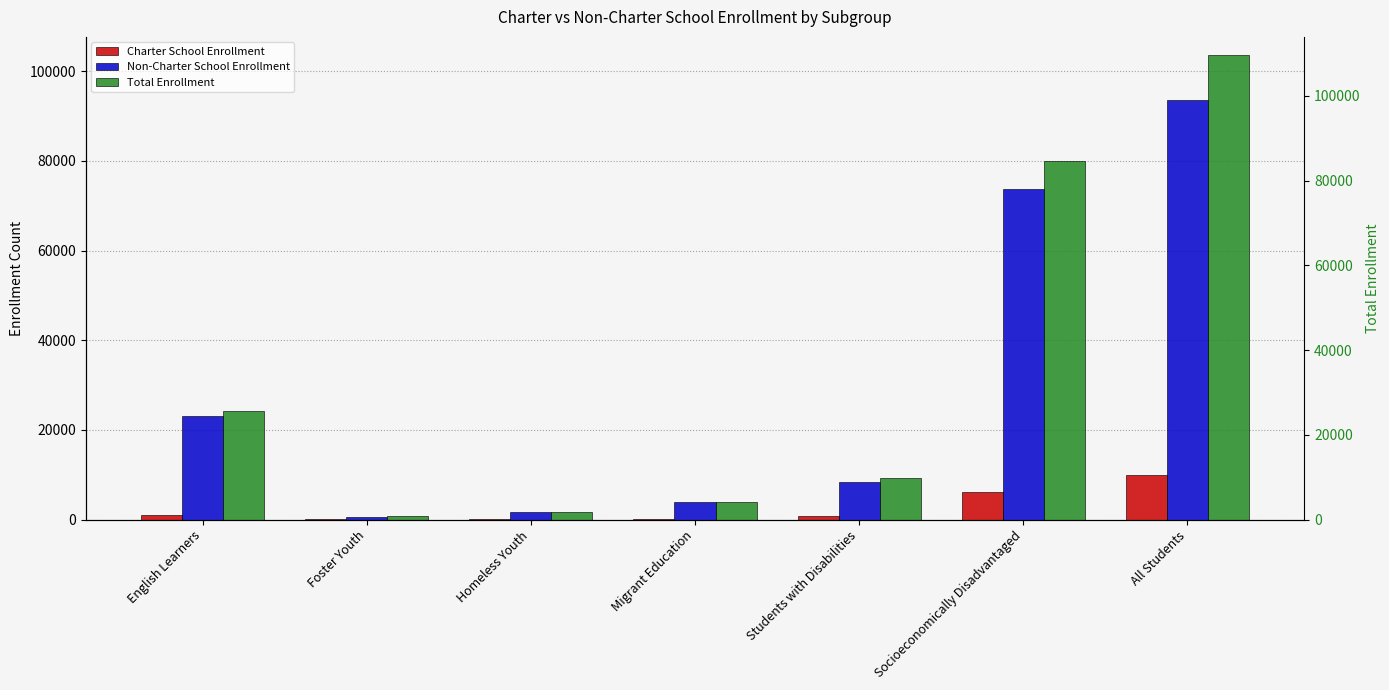

Which series changed the most between English Learners and Migrant Education?

Total Enrollment